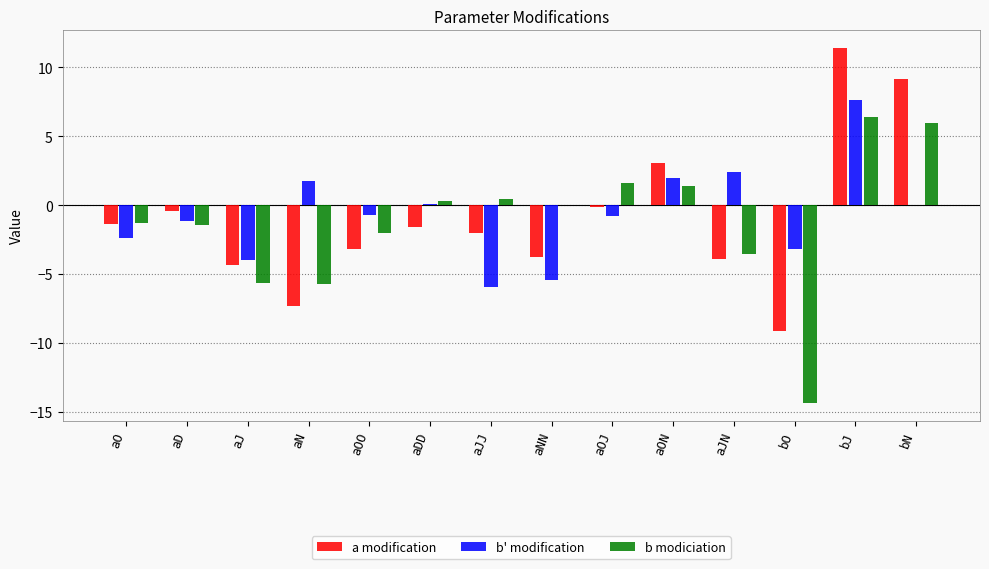

What are all the series names shown in the legend?

a modification, b' modification, b modiciation